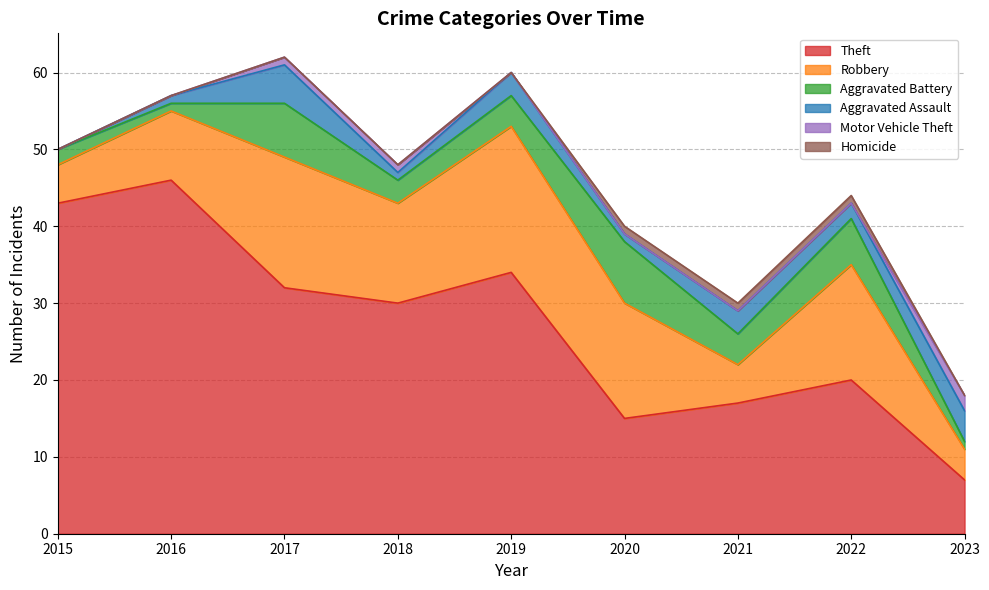

True or false: Homicide has a value of 0 at 2019.

False